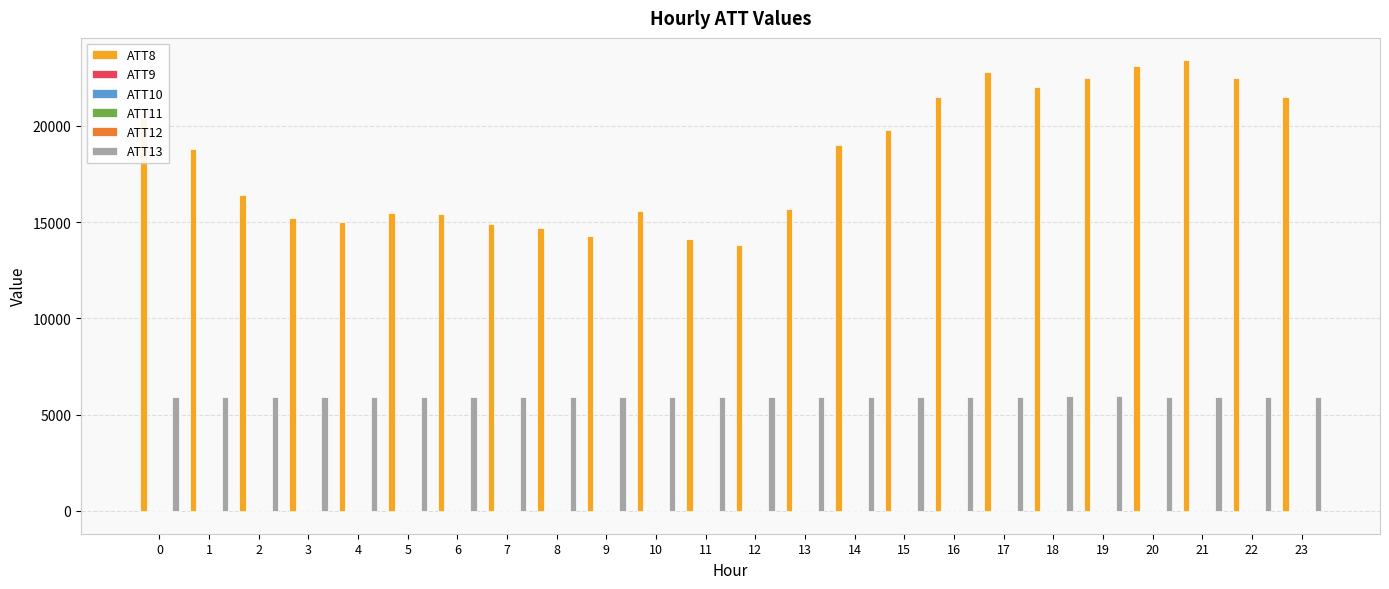

Read the ATT9 value at 18.

-10.0